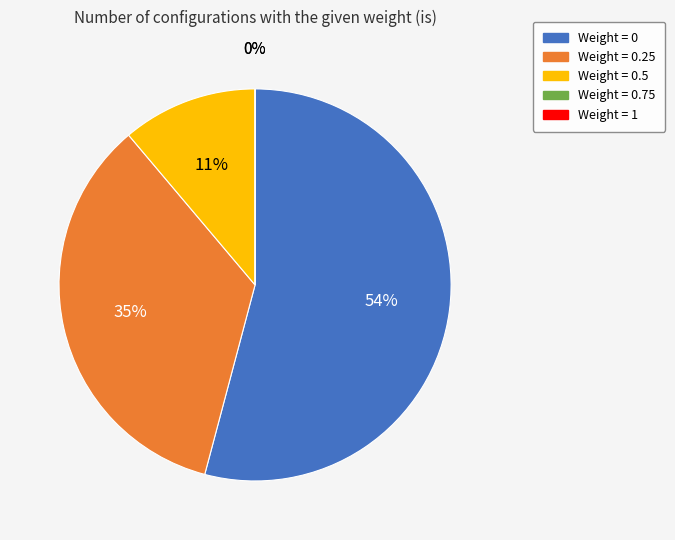

Which slice is the smallest?

0.75